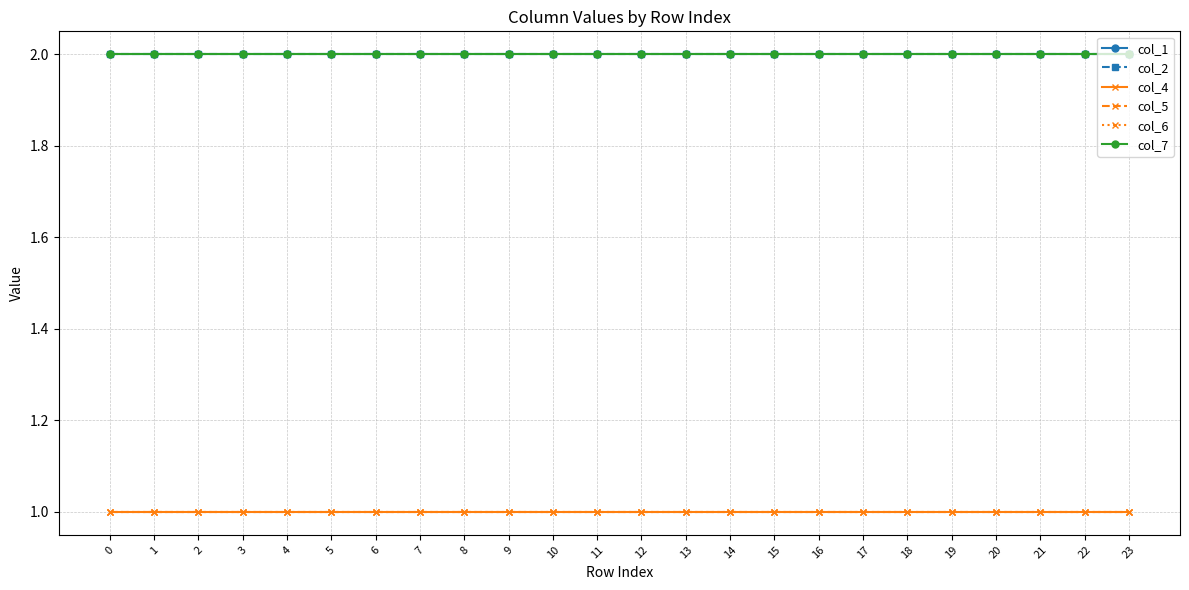

What is the value of the col_2 point at the 9th from the left?

2